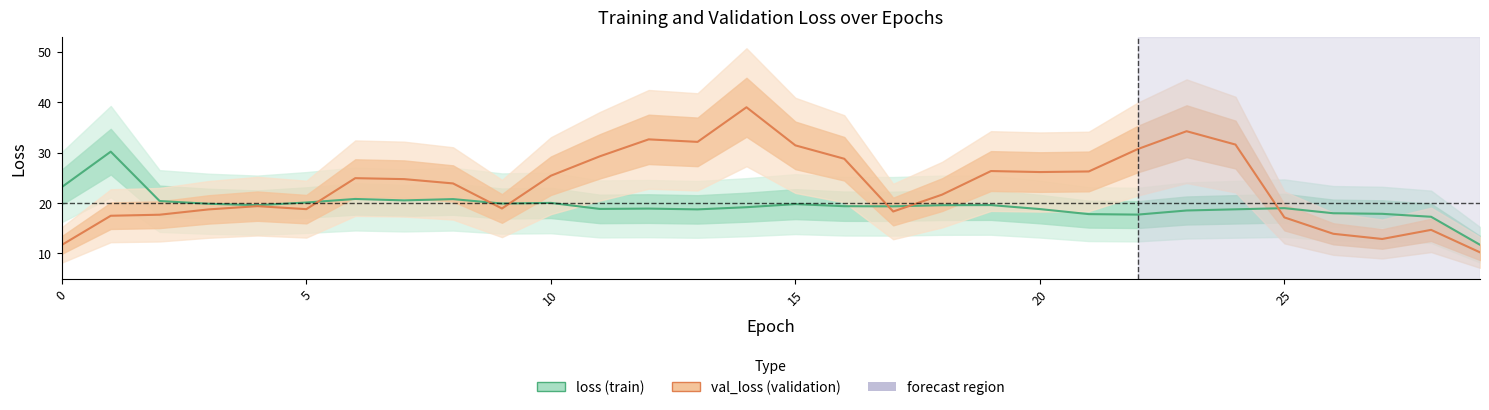

How many distinct data groups are displayed?

2